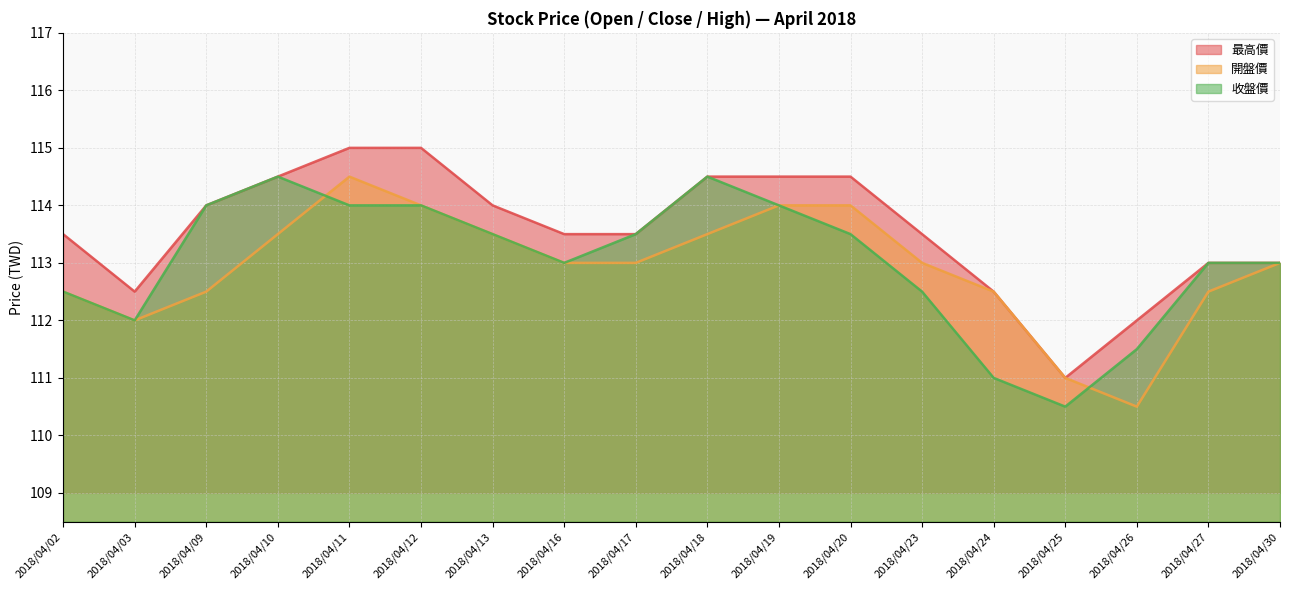

What is the difference between the second highest and second lowest values in the 最高價 series?

3.0